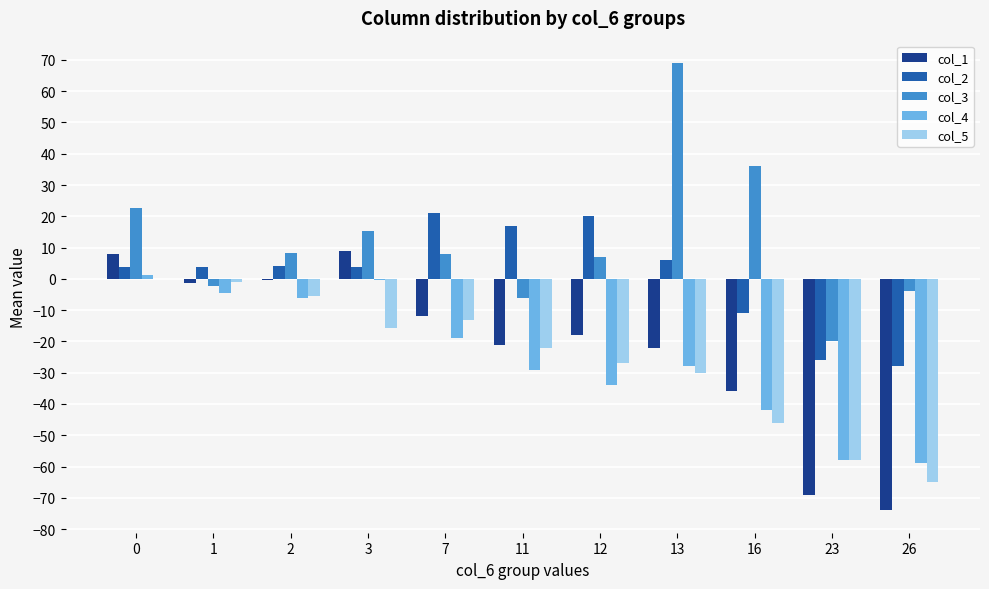

True or false: col_4 has a value of -29.0 at 11.

True